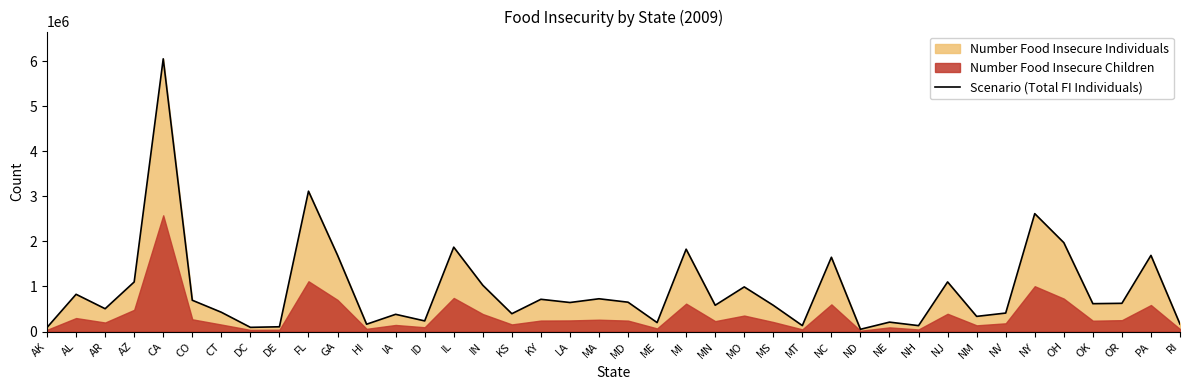

List the labels in order of value, smallest first.

ND, AK, DC, DE, NH, MT, HI, RI, ME, NE, ID, NM, IA, KS, NV, CT, AR, MS, MN, OK, OR, LA, MD, CO, KY, MA, AL, MO, IN, AZ, NJ, NC, PA, GA, MI, IL, OH, NY, FL, CA